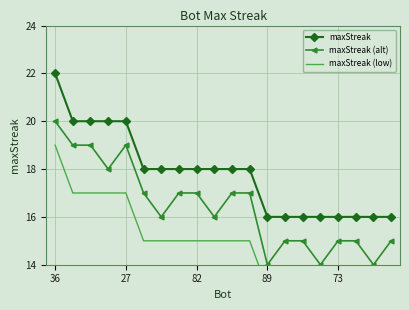

What is the sum of the maxStreak (alt) values at 89 and 73?

29